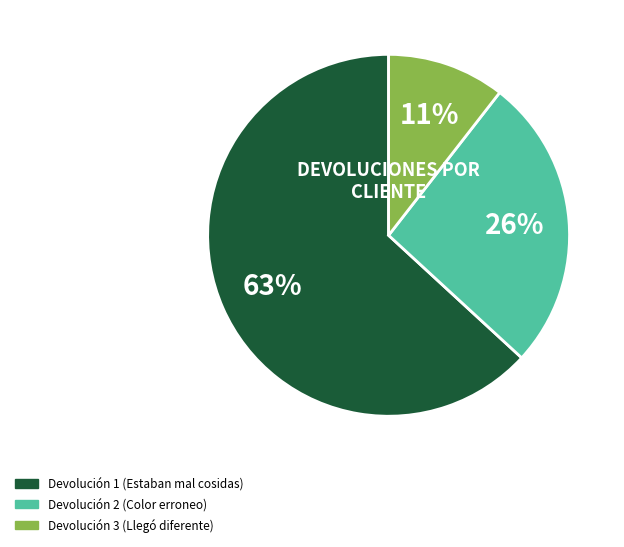

Which slice is the largest?

Devolución 1 (Estaban mal cosidas)